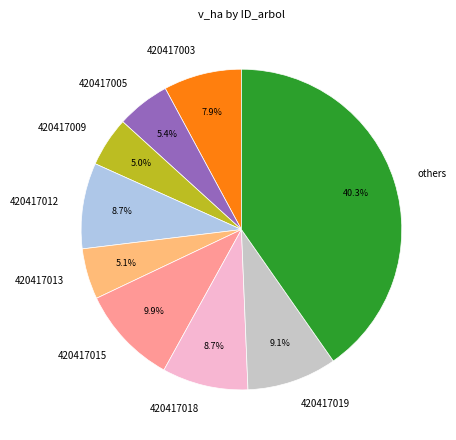

Which slice is the largest?

others